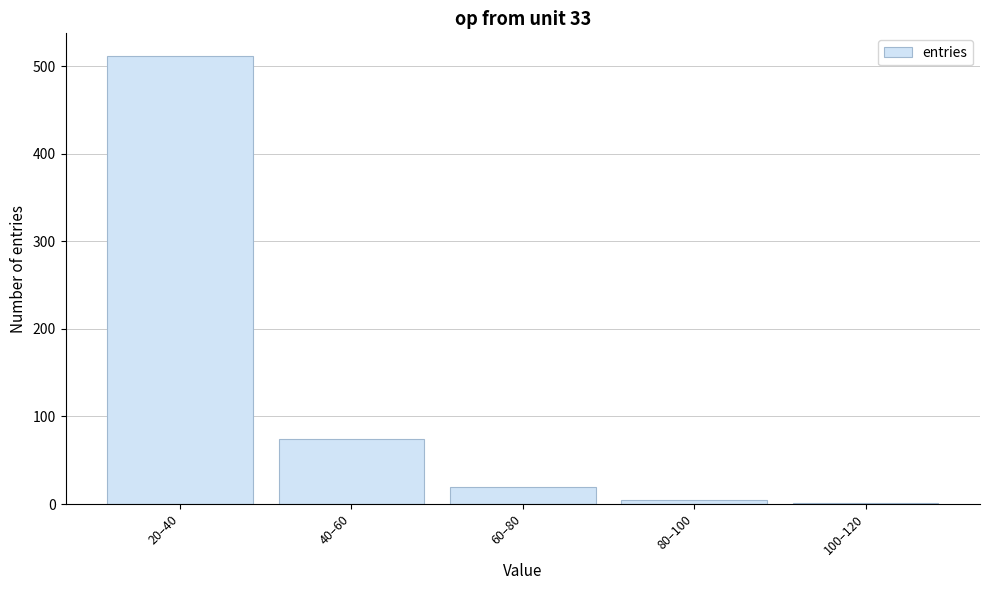

Reading left to right, what are all the values shown in this chart?

20–40=512	40–60=74	60–80=19	80–100=5	100–120=1